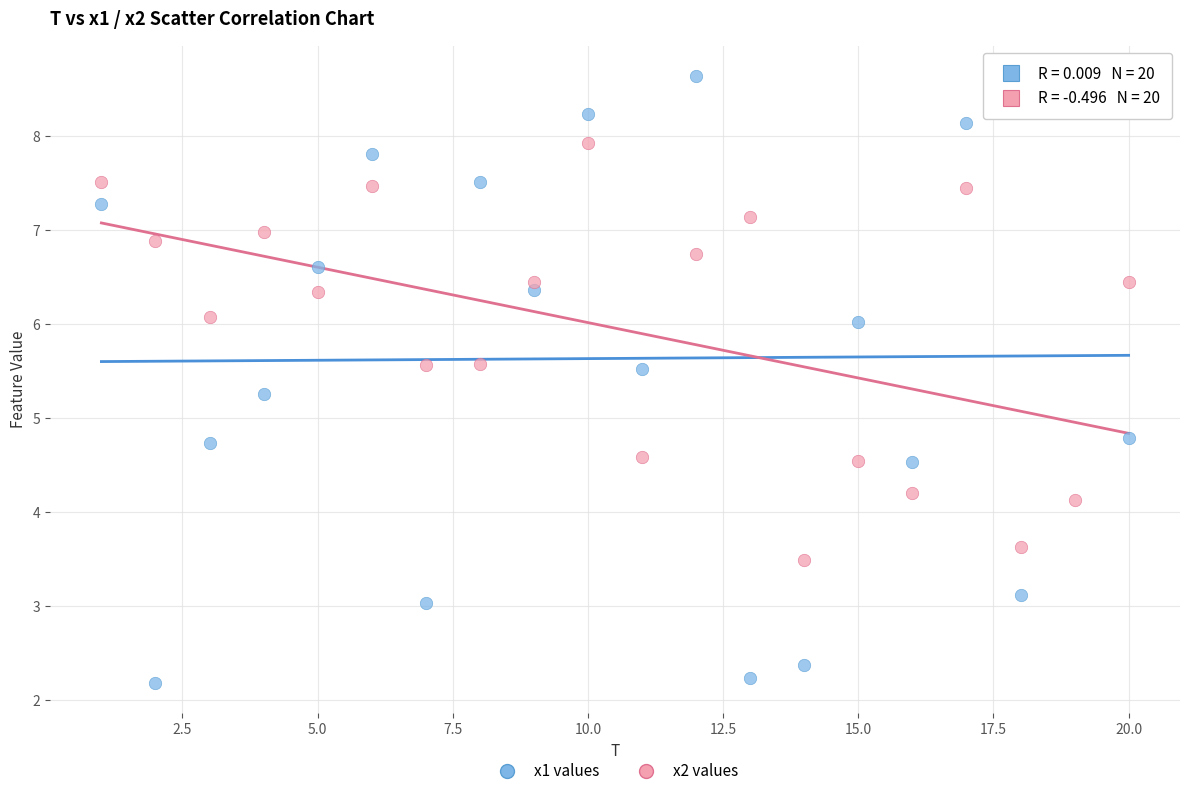

Which series has the largest Y range (max minus min)?

x1 values